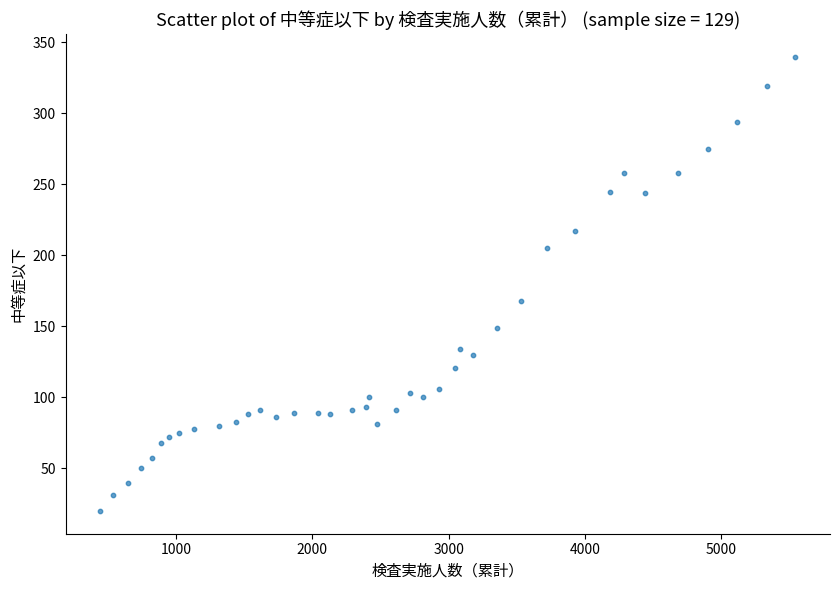

What Y value in the scatter plot is closest to 180?

168